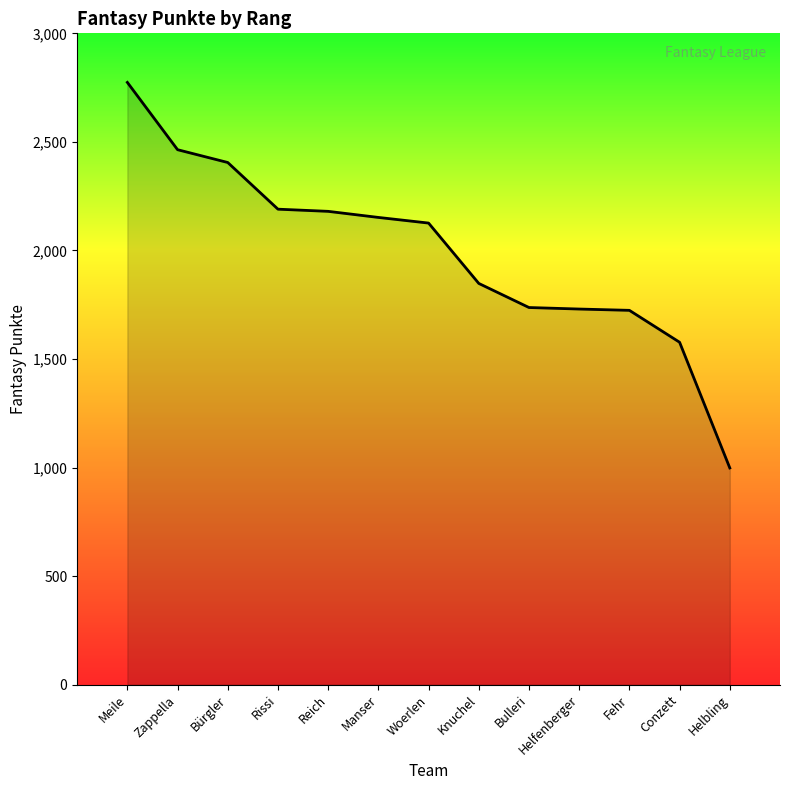

Is it true that the value at Zappella is 4255?

False